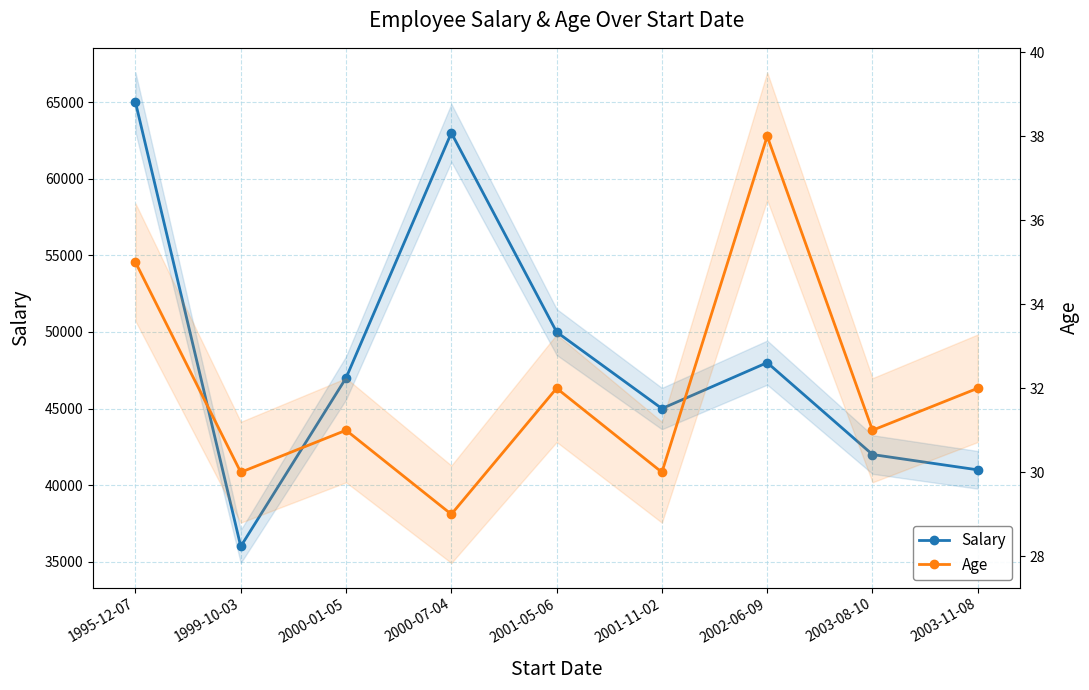

In Age, how many points are lower than both neighbors (excluding endpoints)?

4